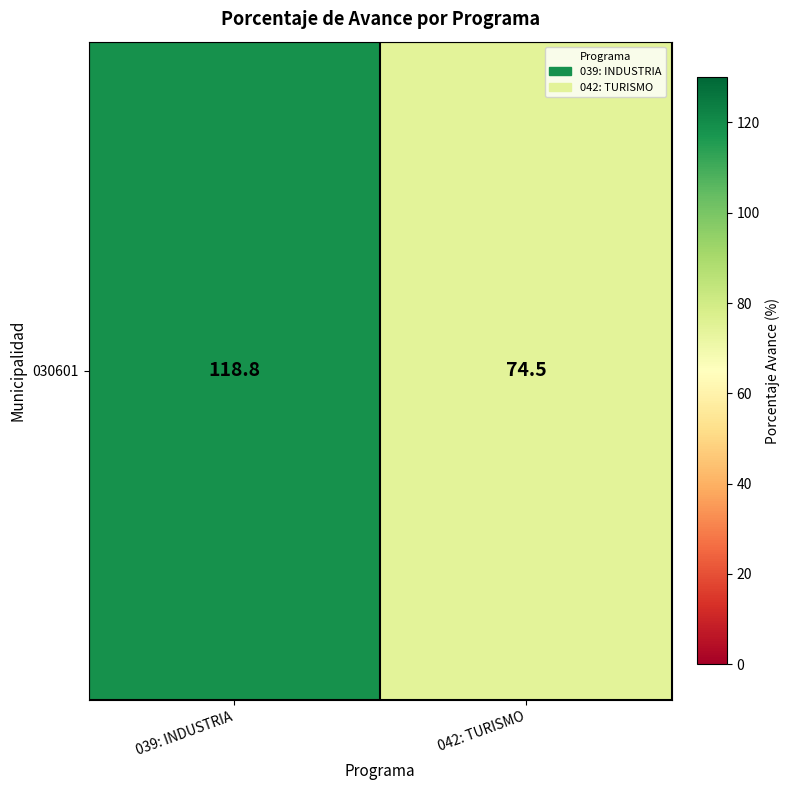

The chart shows a value of 118.8 at 039: INDUSTRIA. True or false?

True